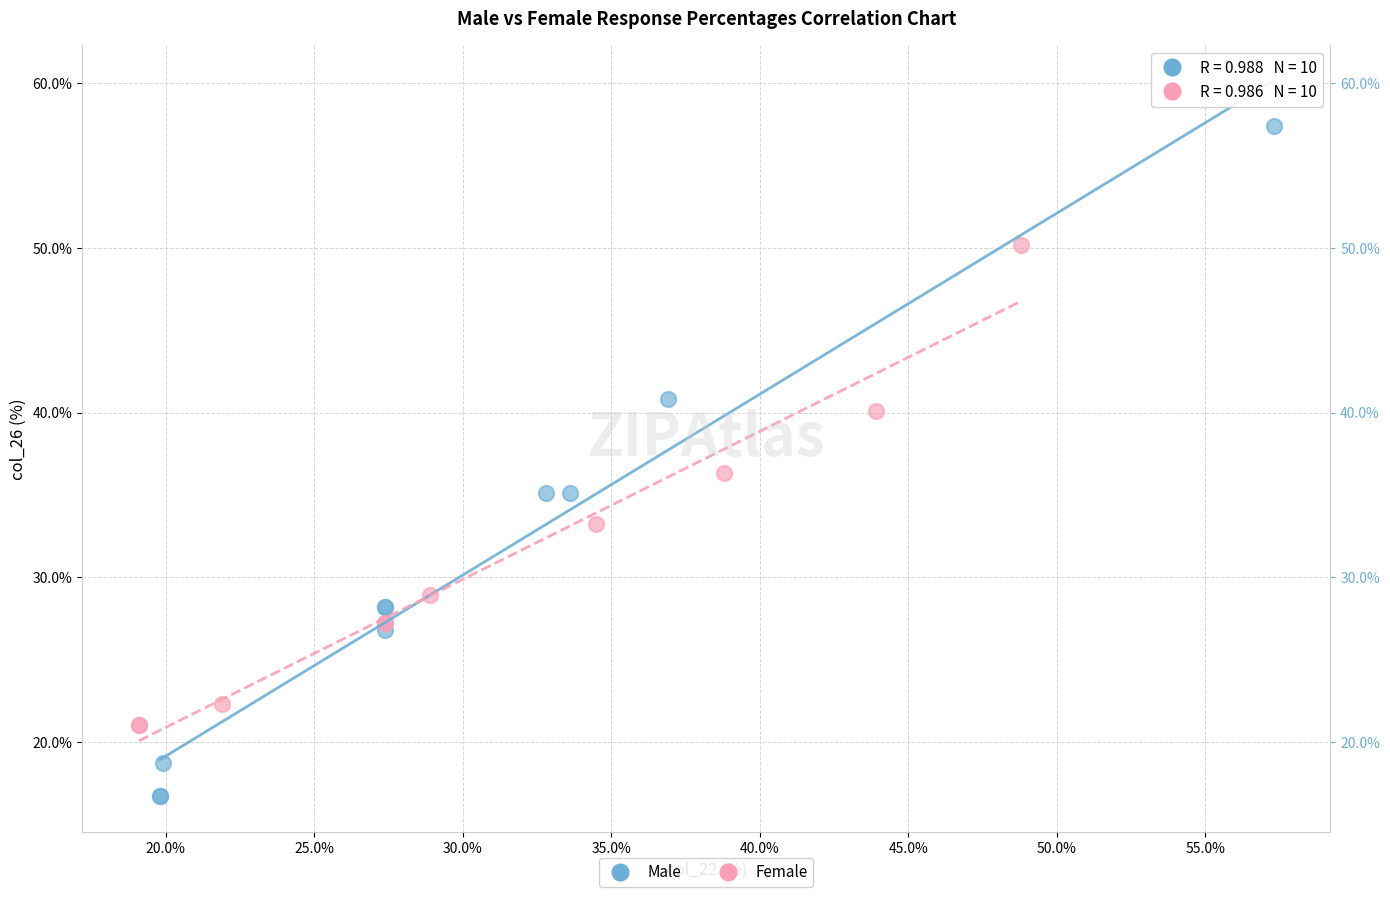

Which series reaches the minimum Y coordinate?

Male